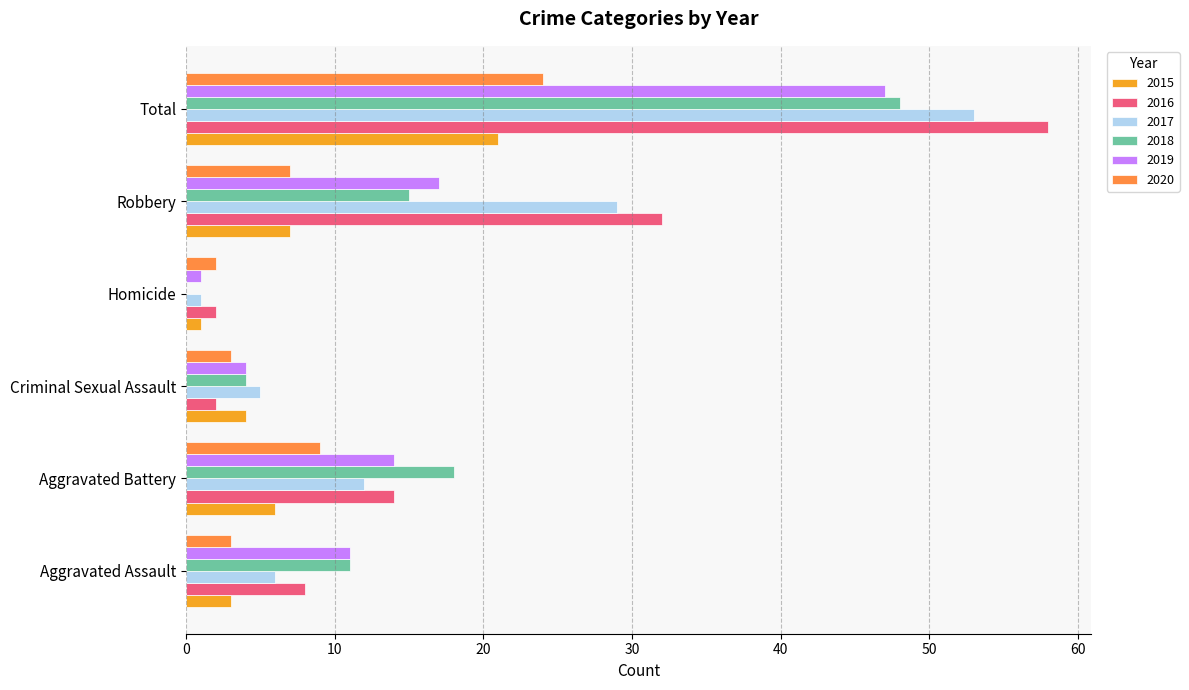

The 2016 series shows 58 at Total. True or false?

True